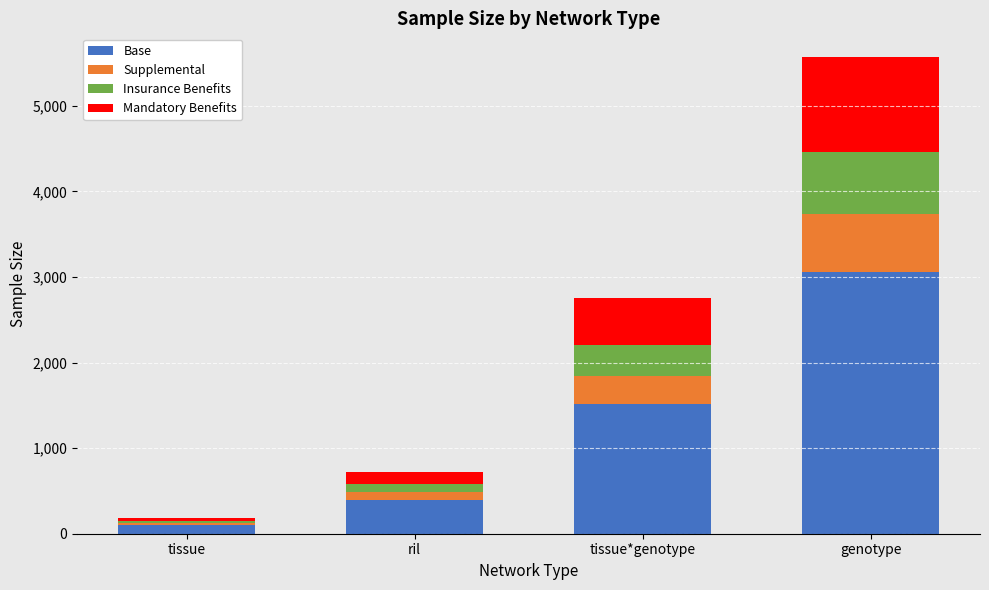

What is the highest value of the Base series?

3061.9